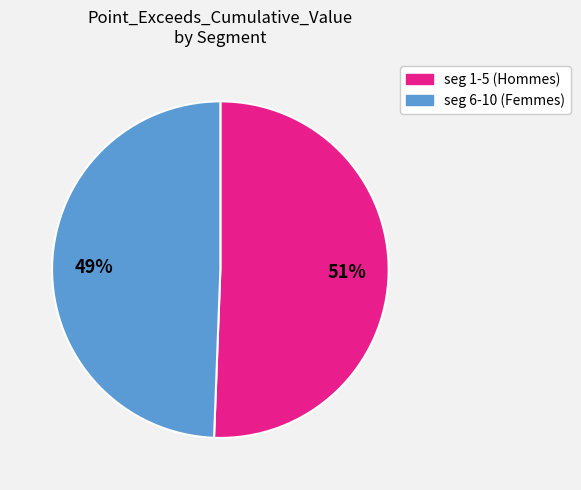

Does any single category account for the majority?

Yes